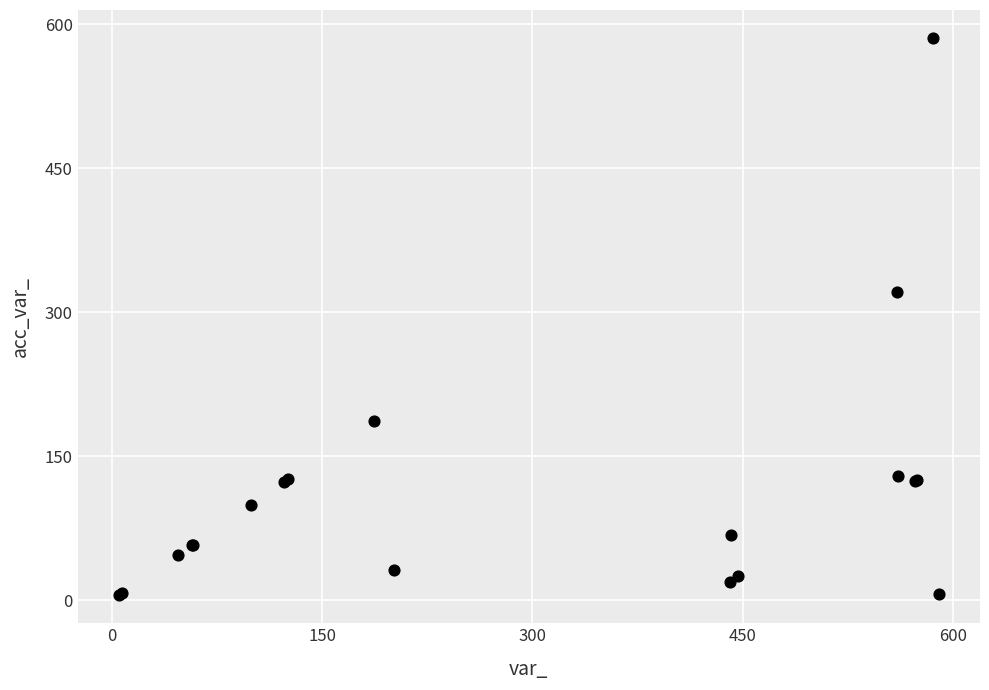

What Y value in the scatter plot is closest to 295?

321